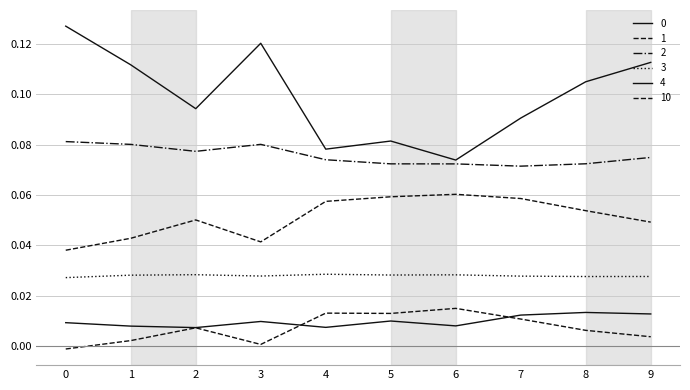

At how many categories does at least one series exceed 0?

10